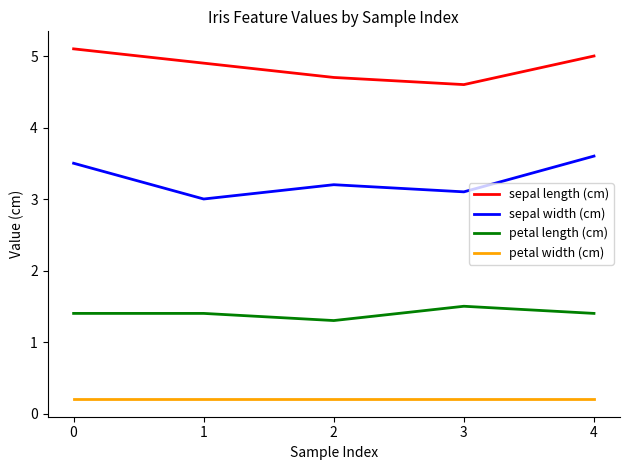

What is the spread (max minus min) of values at 2?

4.5